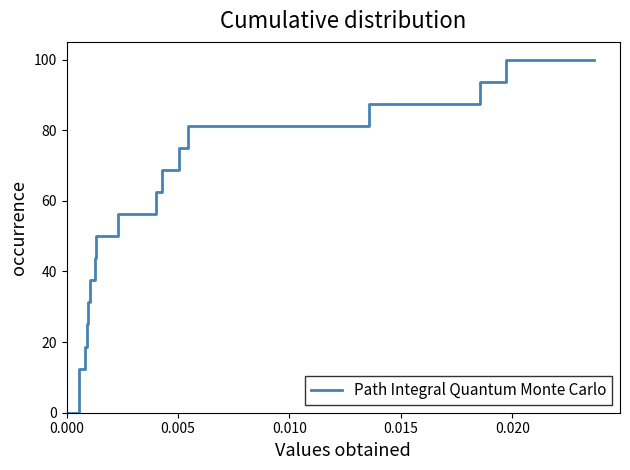

What is the maximum value shown in the chart?

100.0